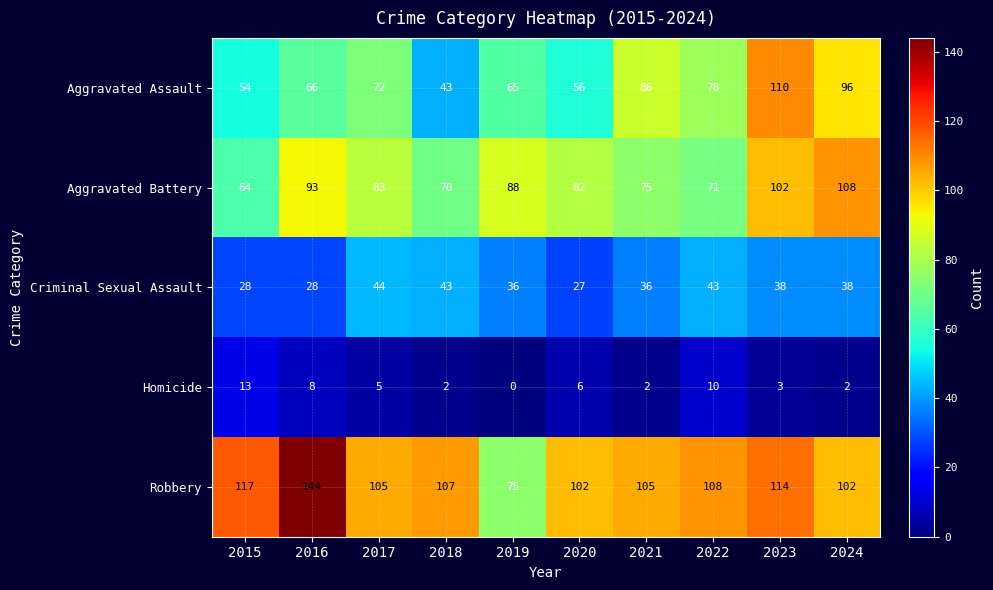

Which series has the largest total across all categories?

Robbery